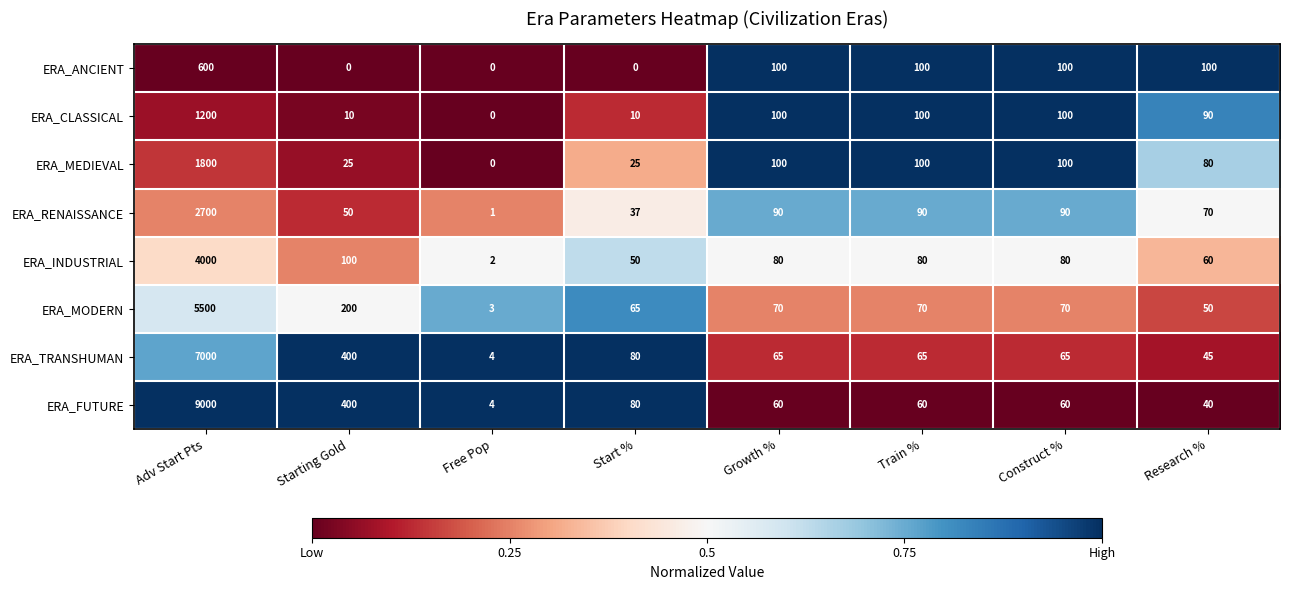

What is the difference between the second highest and second lowest values in the ERA_ANCIENT series?

100